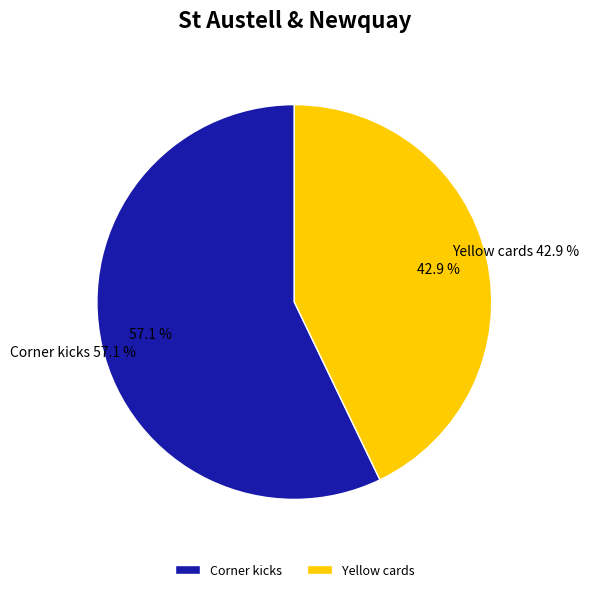

What is the smallest slice in the pie chart?

Yellow cards